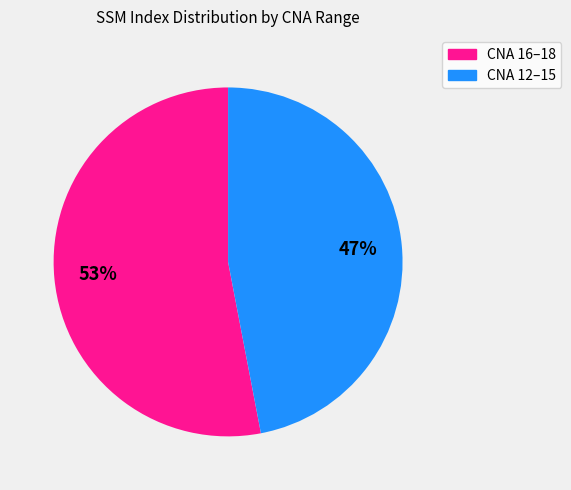

What is the largest slice in the pie chart?

CNA 16–18